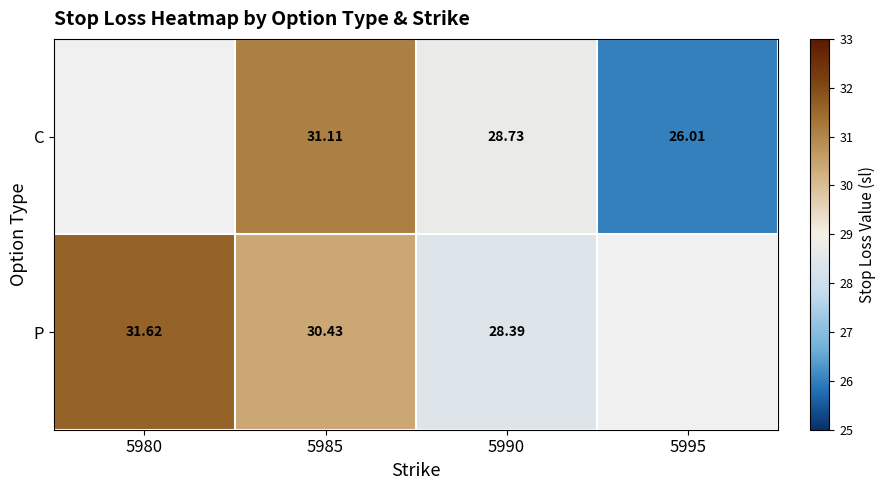

Is the value of C at 5995 greater than the value of P at 5985?

No